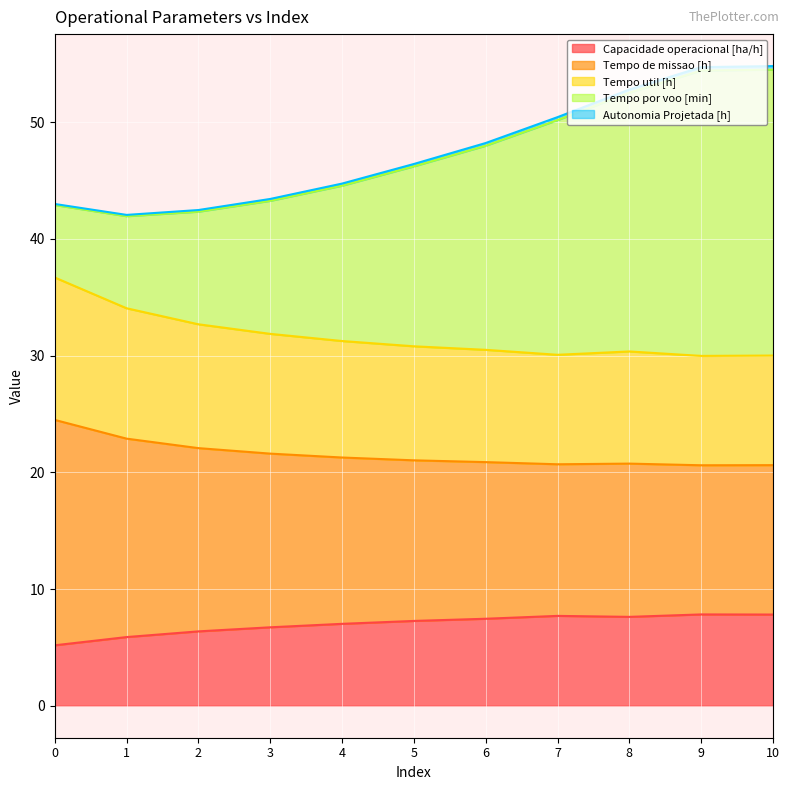

Is the value of Tempo util [h] at 4 greater than the value of Capacidade operacional [ha/h] at 0?

Yes